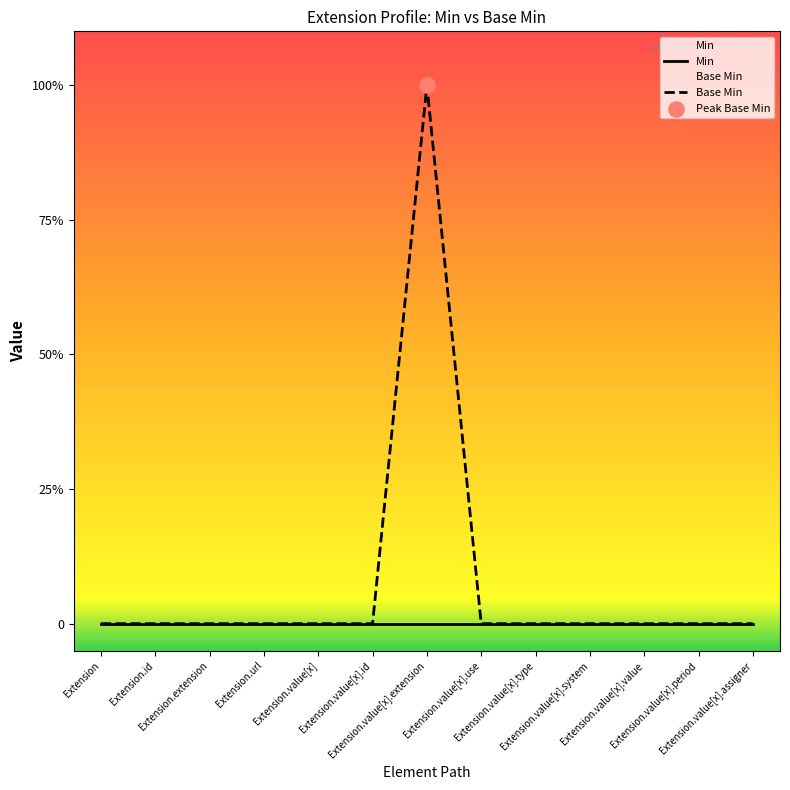

Between Extension.value[x] and Extension.value[x].value, which is larger?

Extension.value[x]